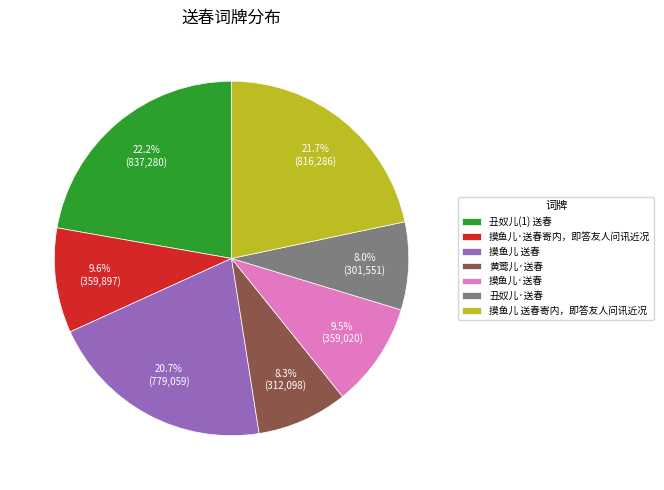

Is the sum of 摸鱼儿 送春 and 摸鱼儿·送春寄内，即答友人问讯近况 greater than half?

No